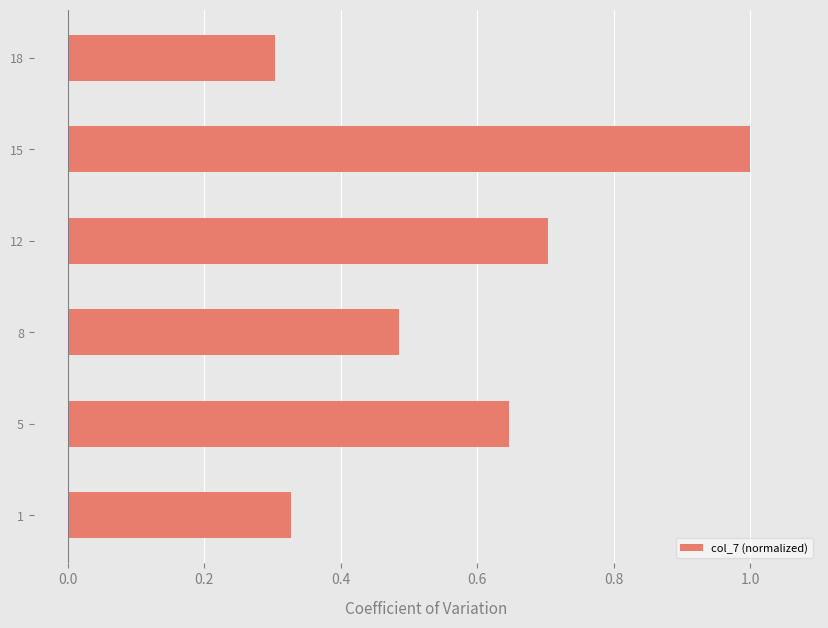

At which label is the value closest to 0?

18